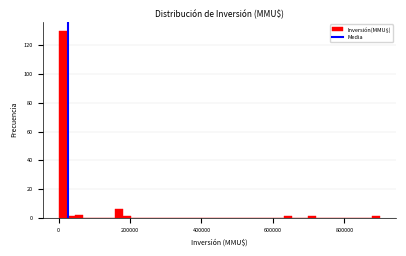

Around what value on the x-axis is the tallest bar? Give the approximate position of its centre, as read against the axis.

20000